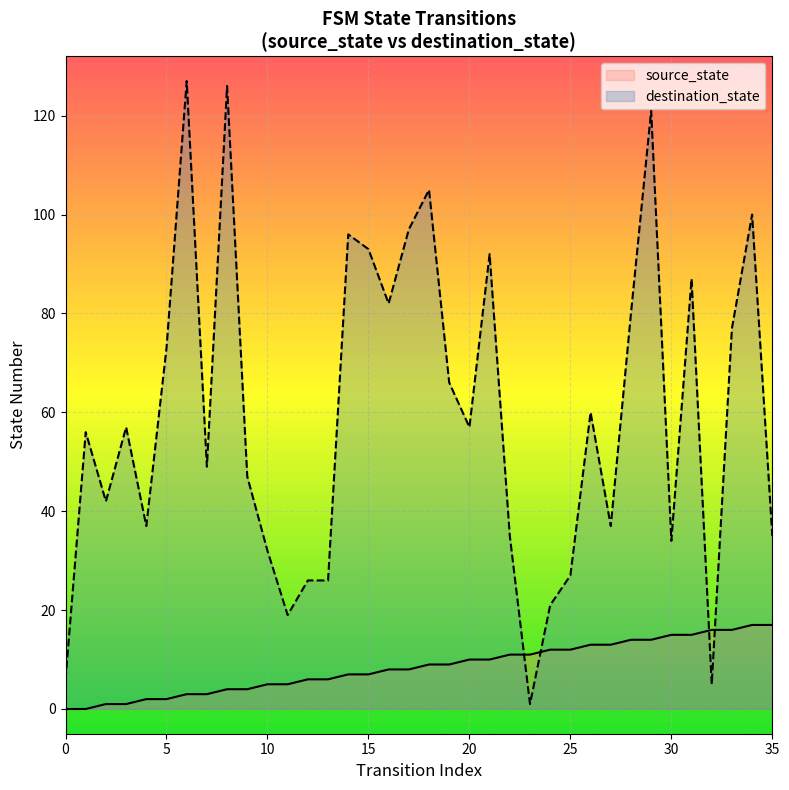

What is the spread (max minus min) of values at 24?

9